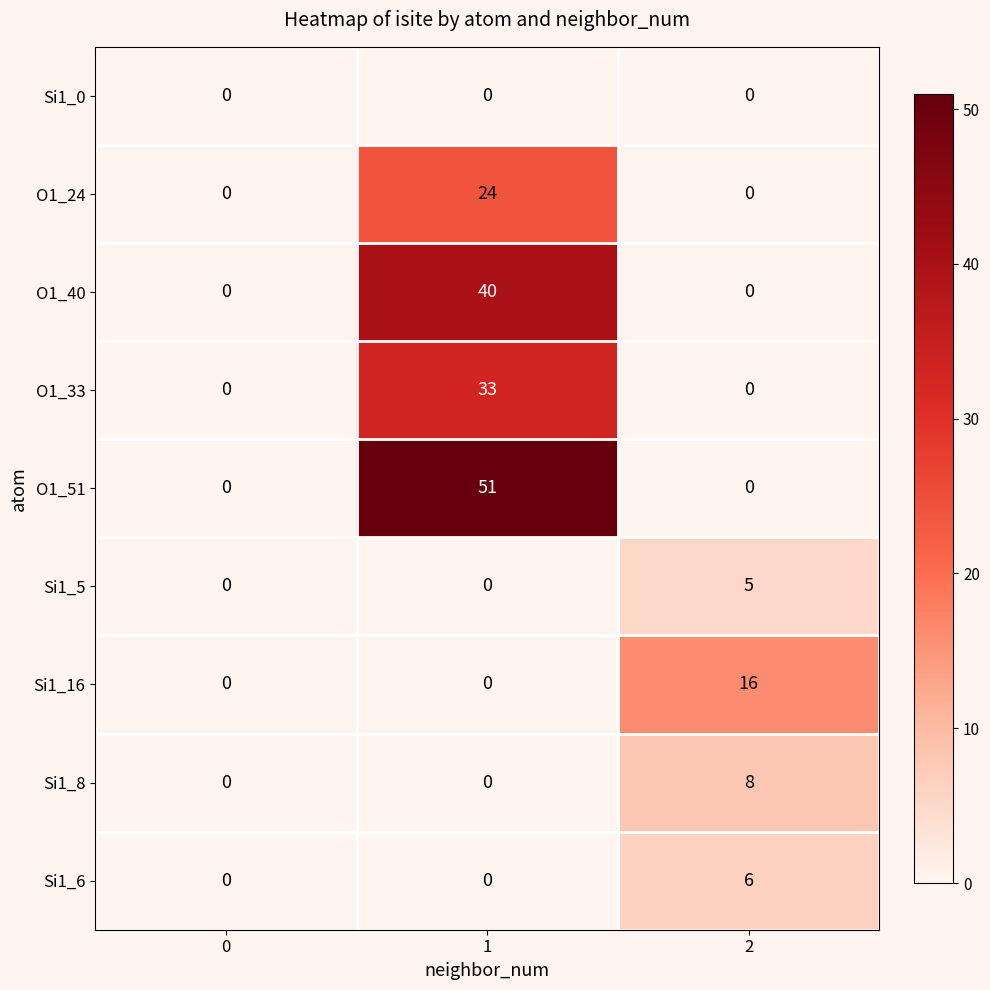

Between 0 and 2, which series saw the biggest shift?

Si1_16